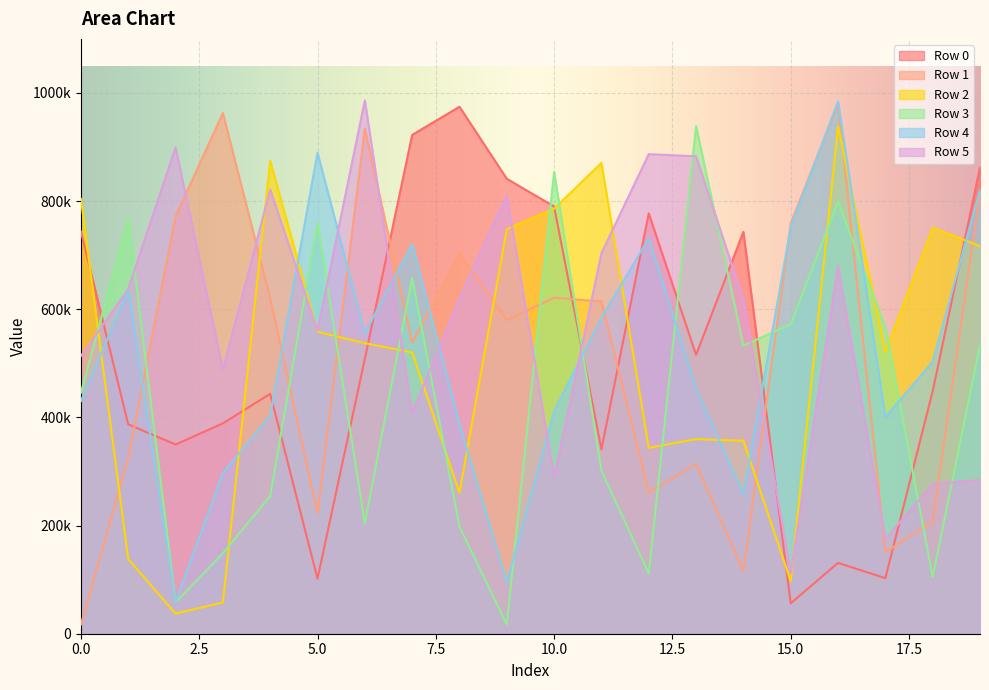

Reading left to right, list all the values displayed in this chart.

Row 0: 743766	387223	349884	389045	443682	101764	508307	922409	974533	841317	790050	340809	777285	515743	743181	56205	131012	102728	448503	862101
Row 1: 16929	324765	771663	962840	620259	222494	934158	538591	704037	579656	621403	614320	260733	314269	115619	758332	980305	150827	207707	816948
Row 2: 804209	138053	37158	57800	874507	558483	537307	520165	260723	748349	785921	870761	343693	359911	356728	97348	937904	521245	750720	716773
Row 3: 445533	768554	57993	148887	254411	759579	204482	657948	197919	17152	854118	301281	111308	938486	532974	572455	798764	566787	105051	534383
Row 4: 430075	634938	58422	297309	403496	889642	555630	720226	387636	94739	412171	584181	731025	452876	257211	751721	984594	400538	503106	820524
Row 5: 513587	637632	899345	488481	821399	560378	986233	407853	620505	810872	288765	703621	886870	882940	617406	112060	680045	175042	277076	284527